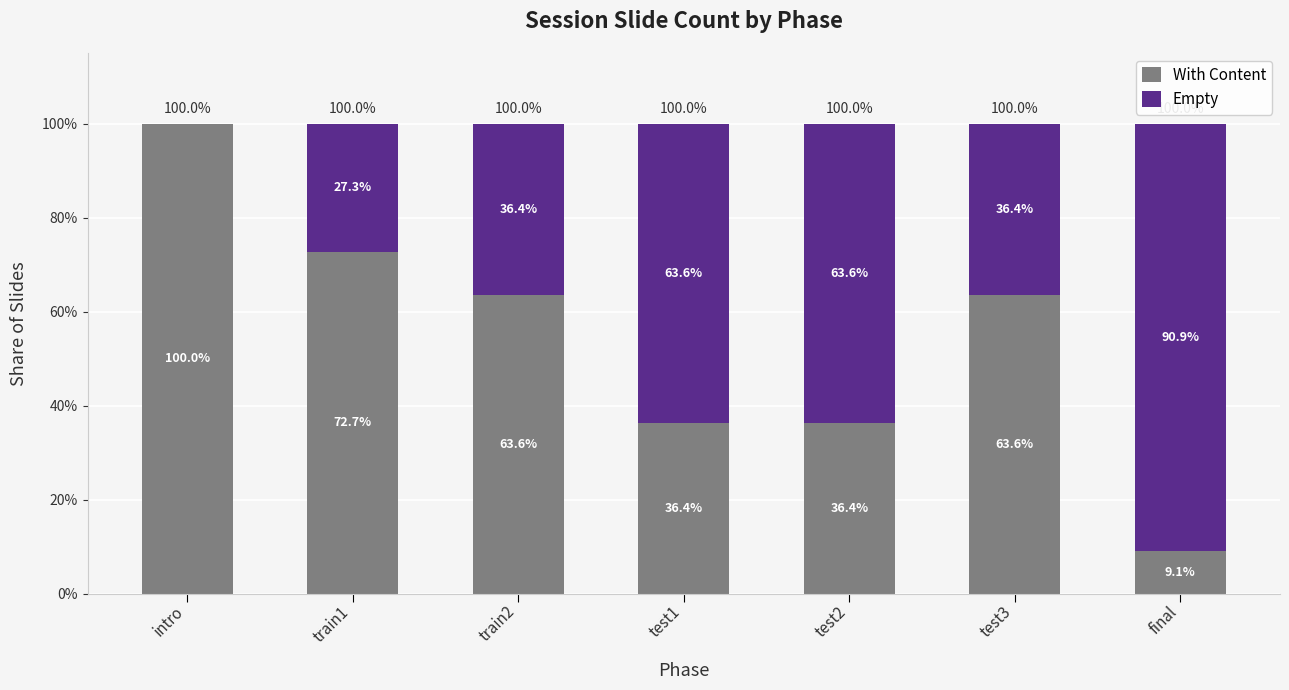

Reading right to left, list the values for the With Content series.

final=9.1	test3=63.6	test2=36.4	test1=36.4	train2=63.6	train1=72.7	intro=100.0